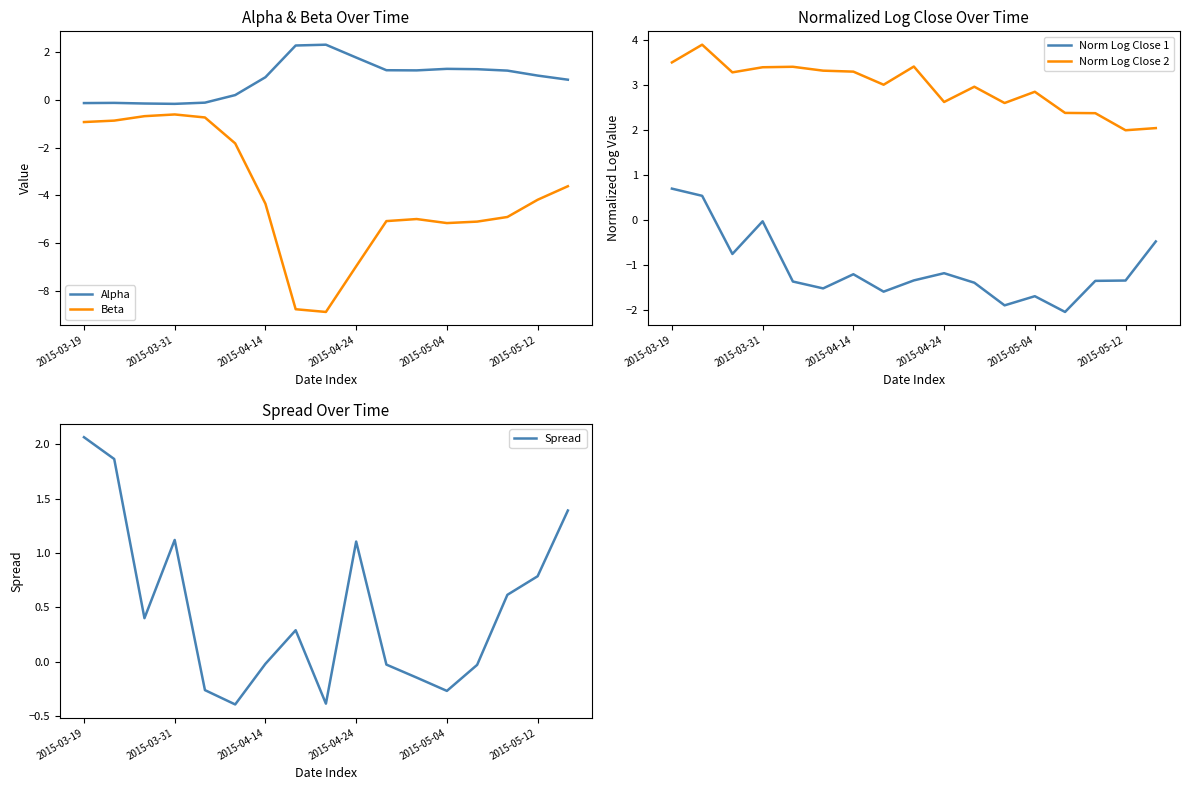

True or false: Alpha has a value of 1.1 at 2015-04-24.

False